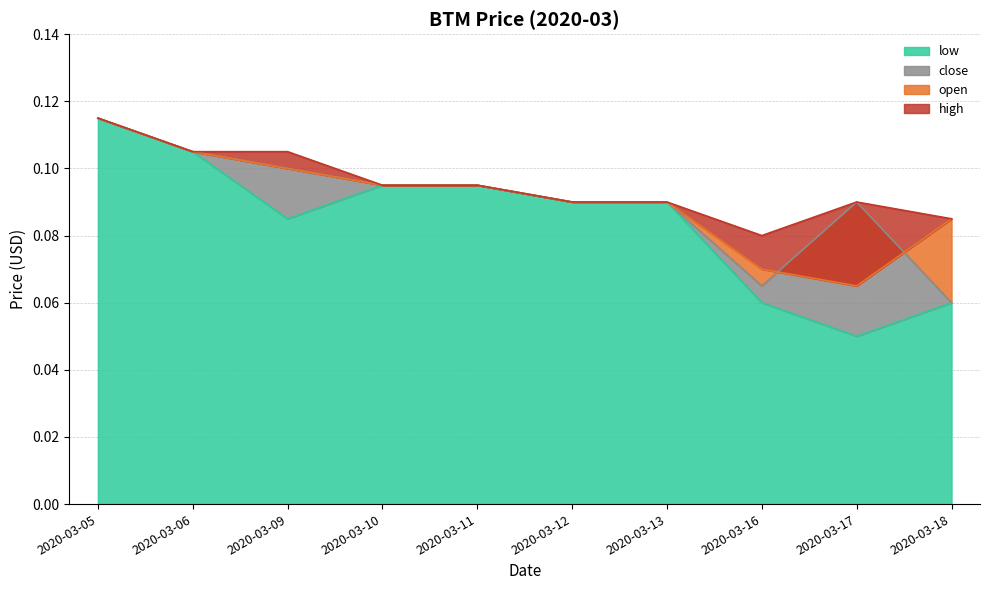

True or false: open and high cross at least once.

False